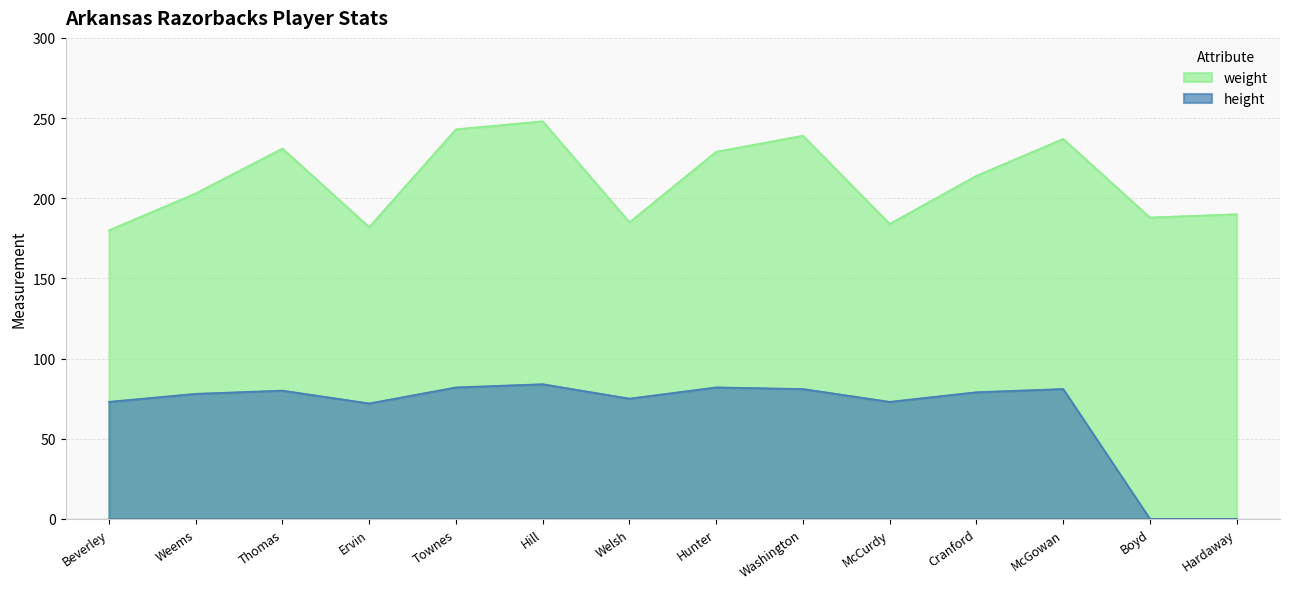

What is the difference between the highest and lowest values at Welsh?

110